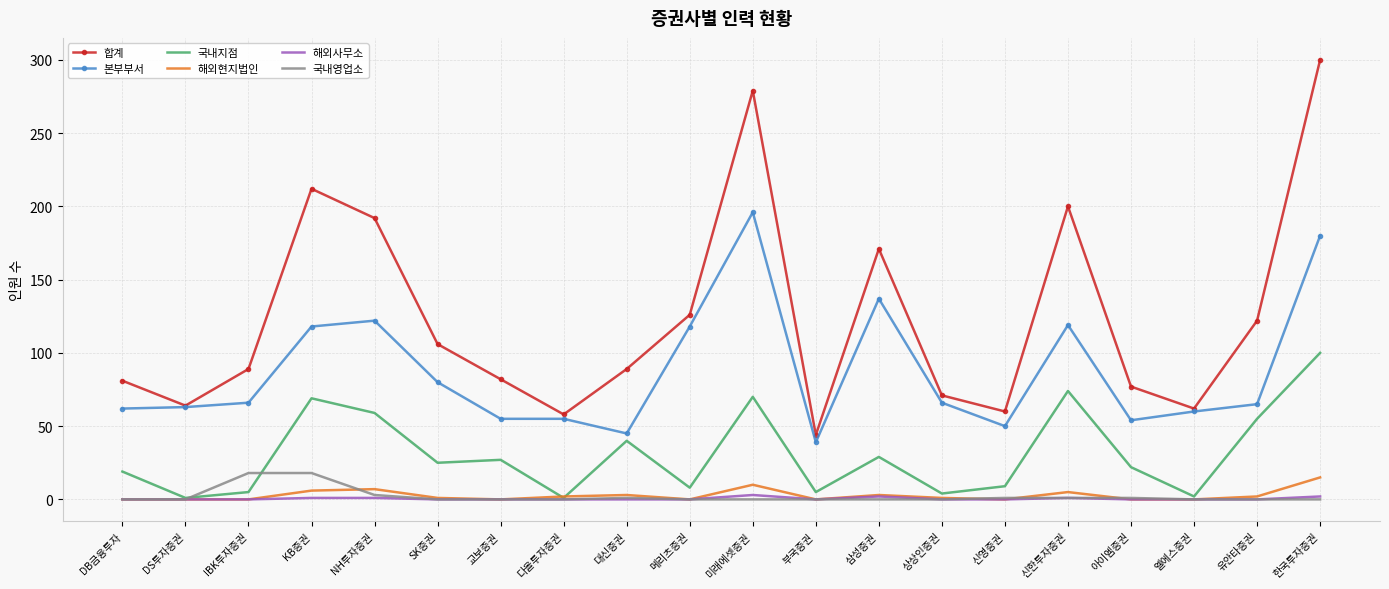

What position from the left is 신영증권?

15